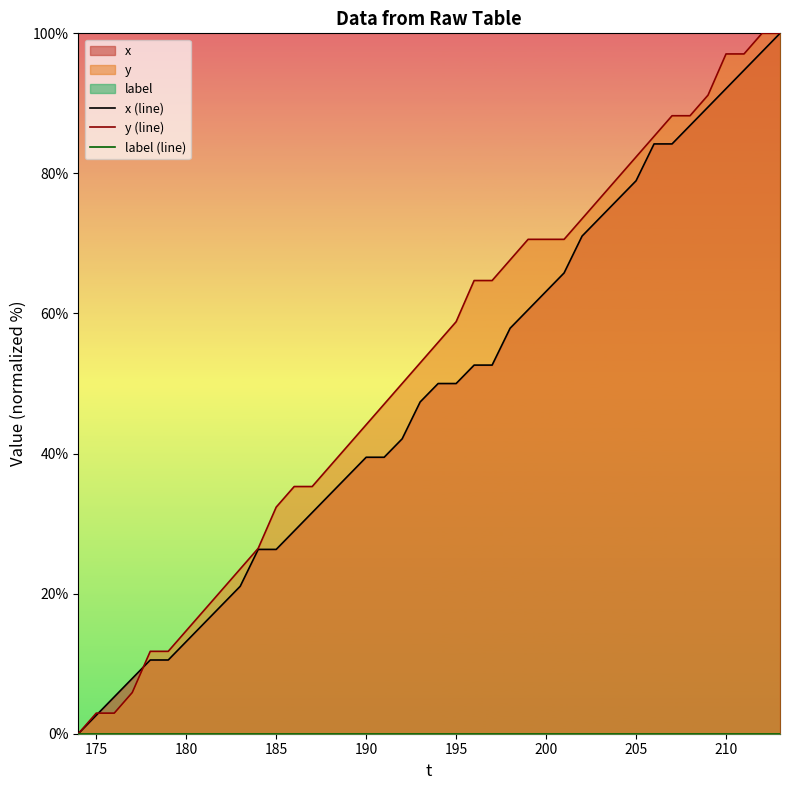

True or false: label (line) and y (line) intersect in this chart.

False